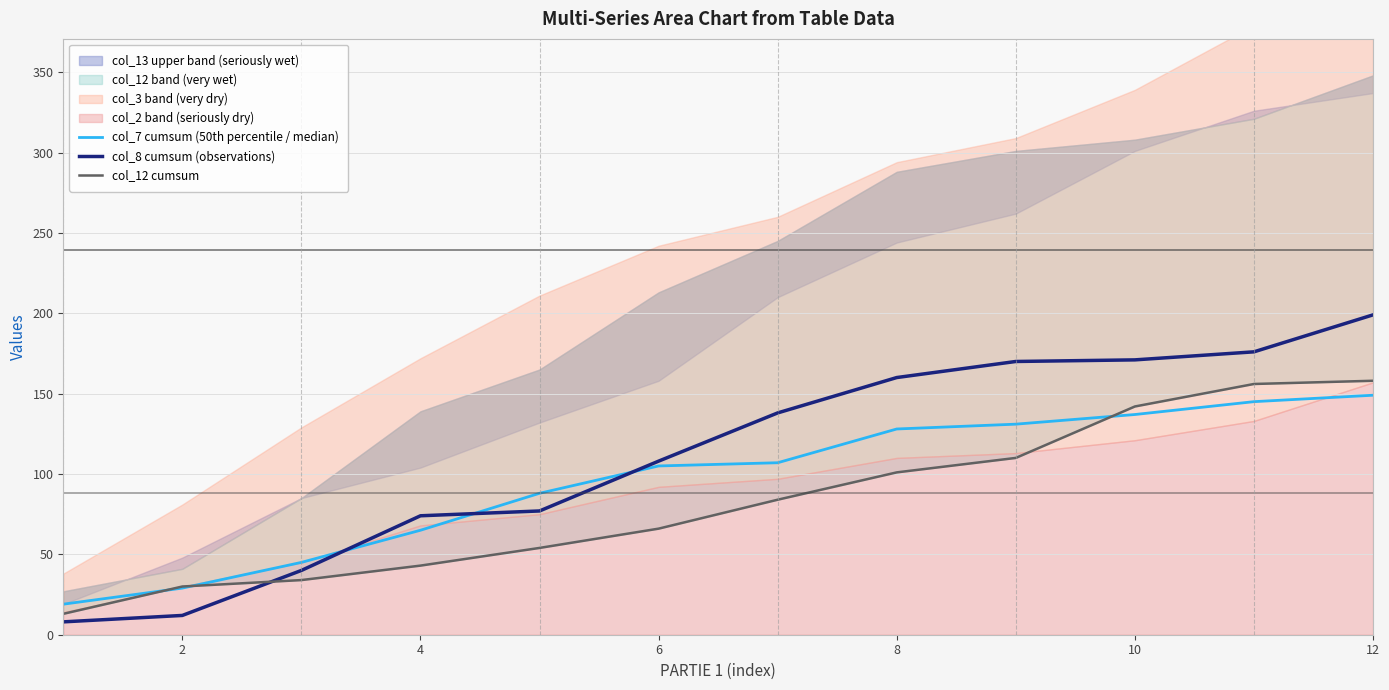

The value of col_12 cumsum at 8 is 83. True or false?

False